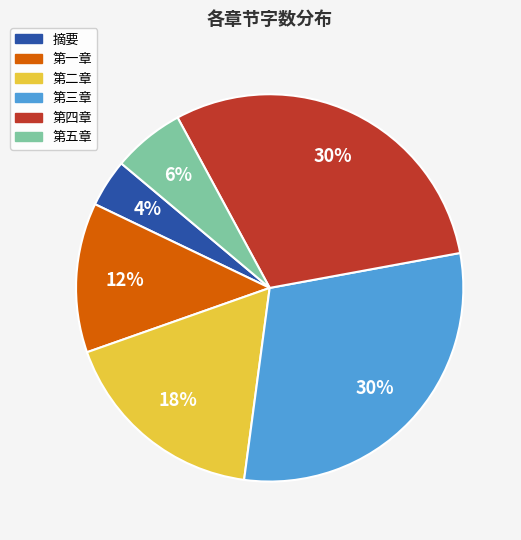

How many segments does this pie chart have?

6